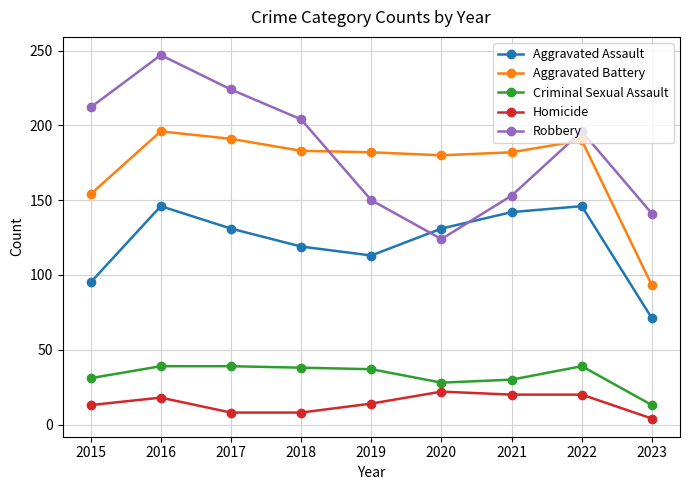

List the series in order of their peak value, highest first.

Robbery, Aggravated Battery, Aggravated Assault, Criminal Sexual Assault, Homicide